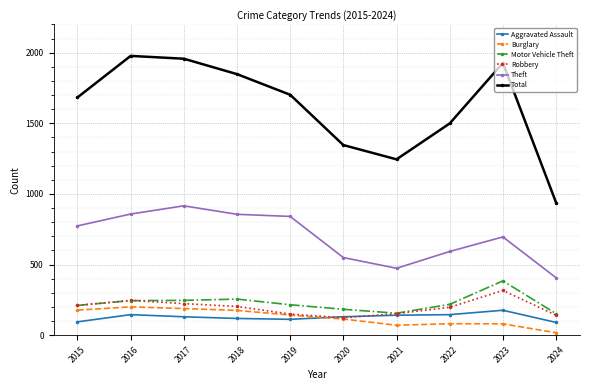

How many lines are shown in the chart?

6